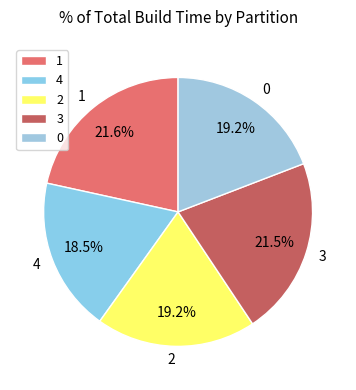

Which slice is the smallest?

4